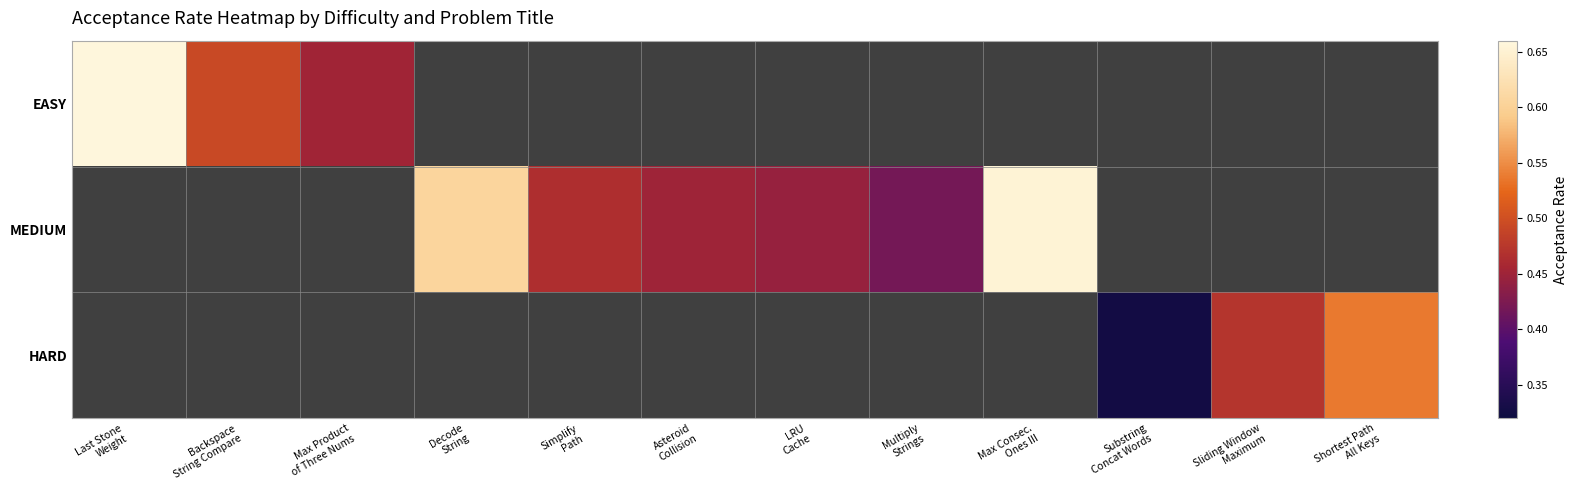

How many values in HARD are above zero?

3